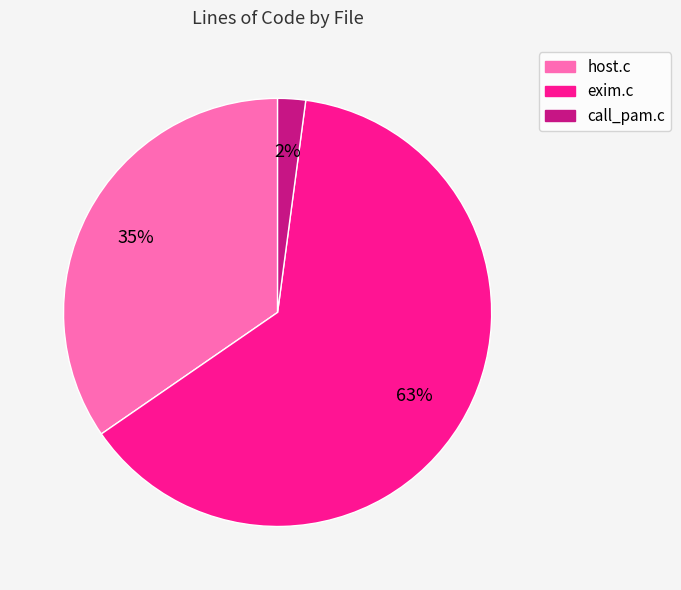

Which slice is the largest?

exim.c